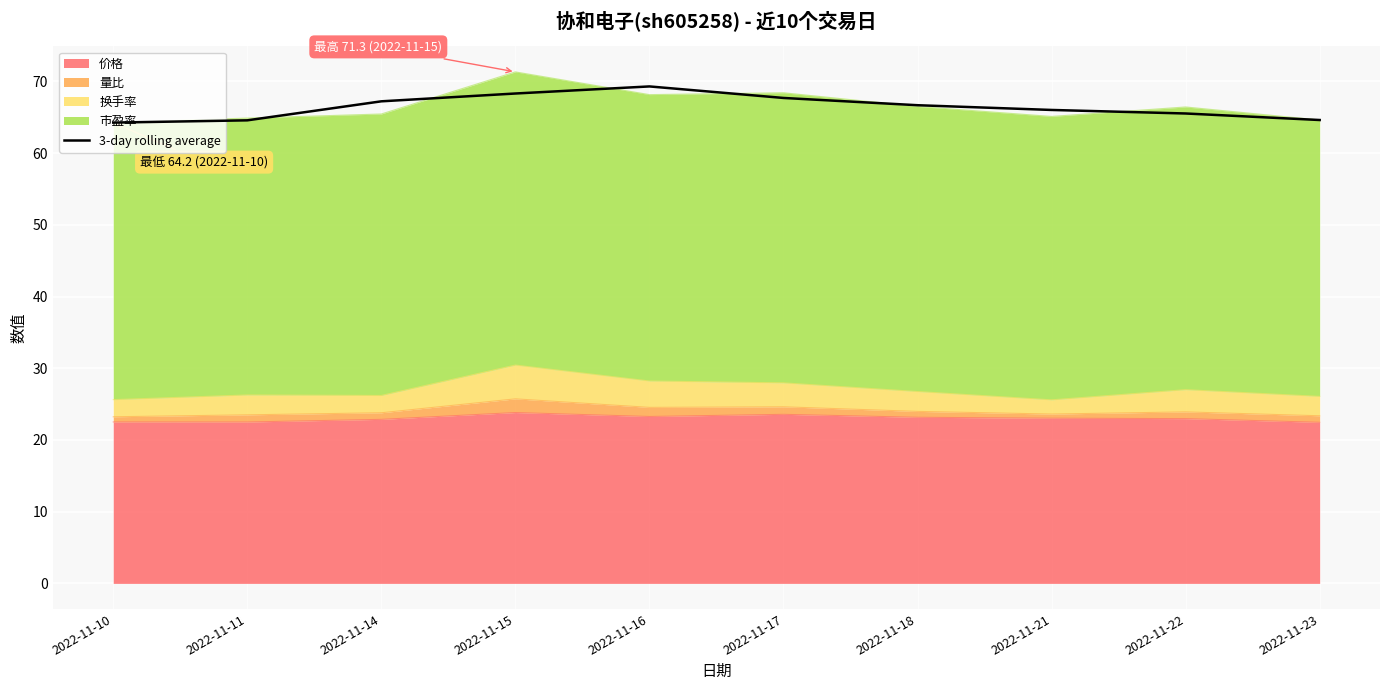

What is the value of the 1st point from the left?

64.2